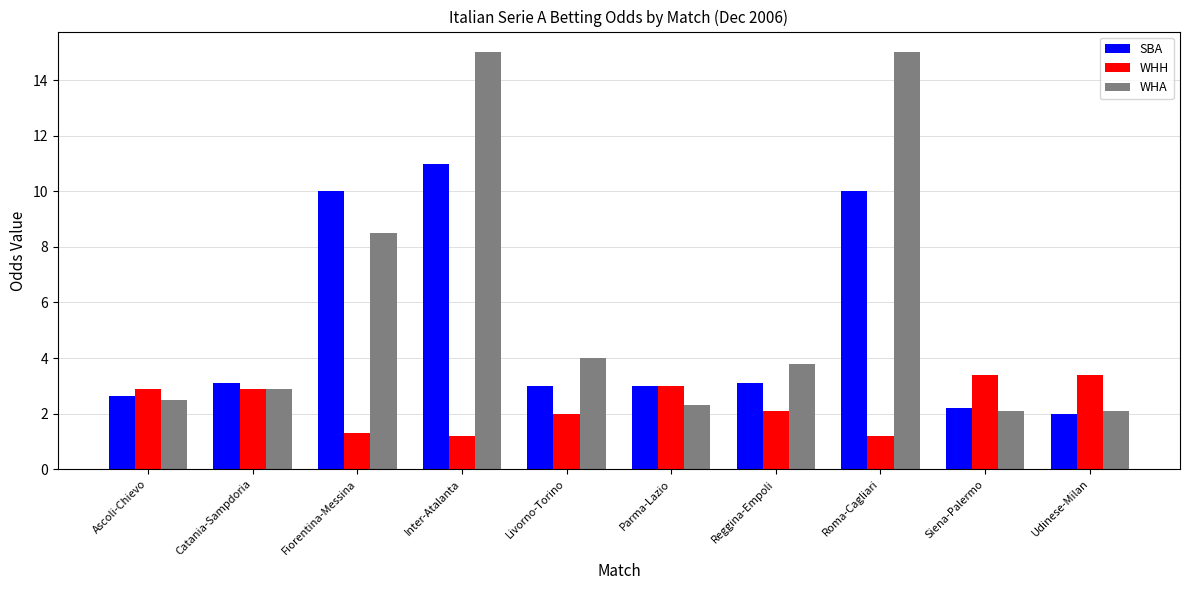

Which series changed the most between Catania-Sampdoria and Roma-Cagliari?

WHA